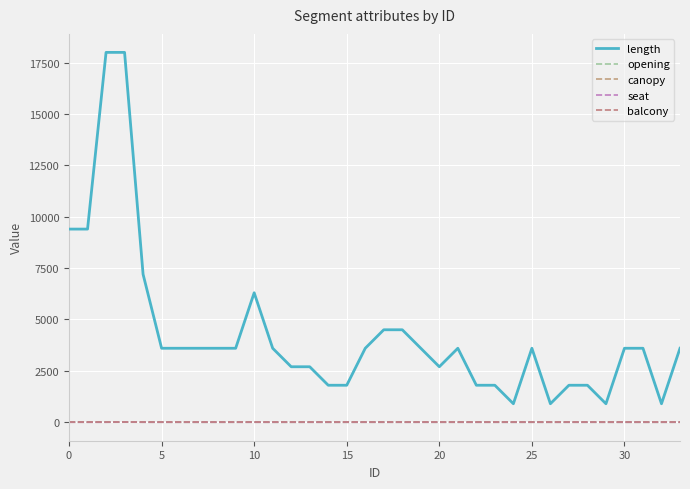

How many values in the seat series exceed 0?

1